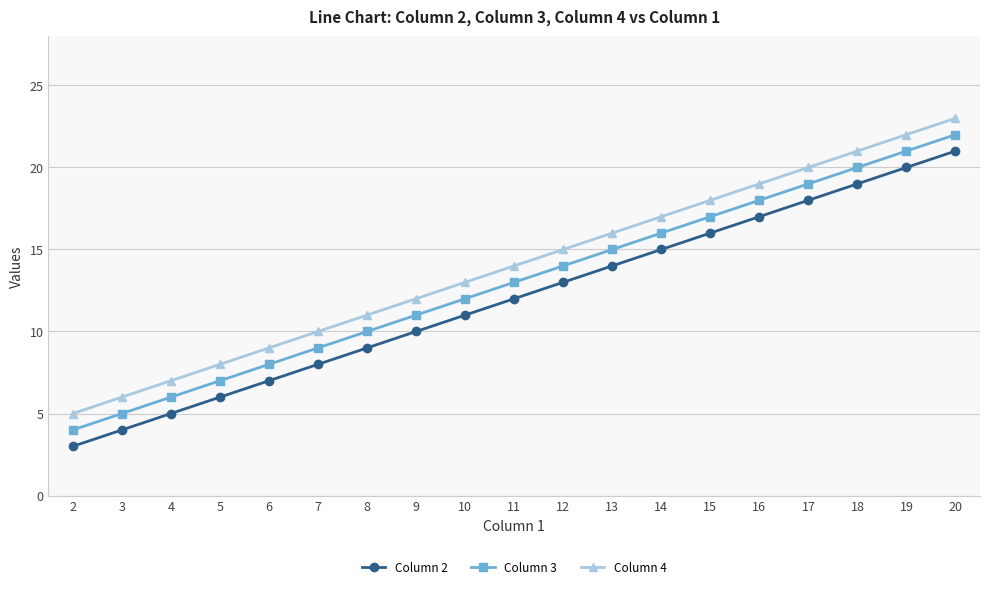

What value does the Column 3 series have at 20?

22